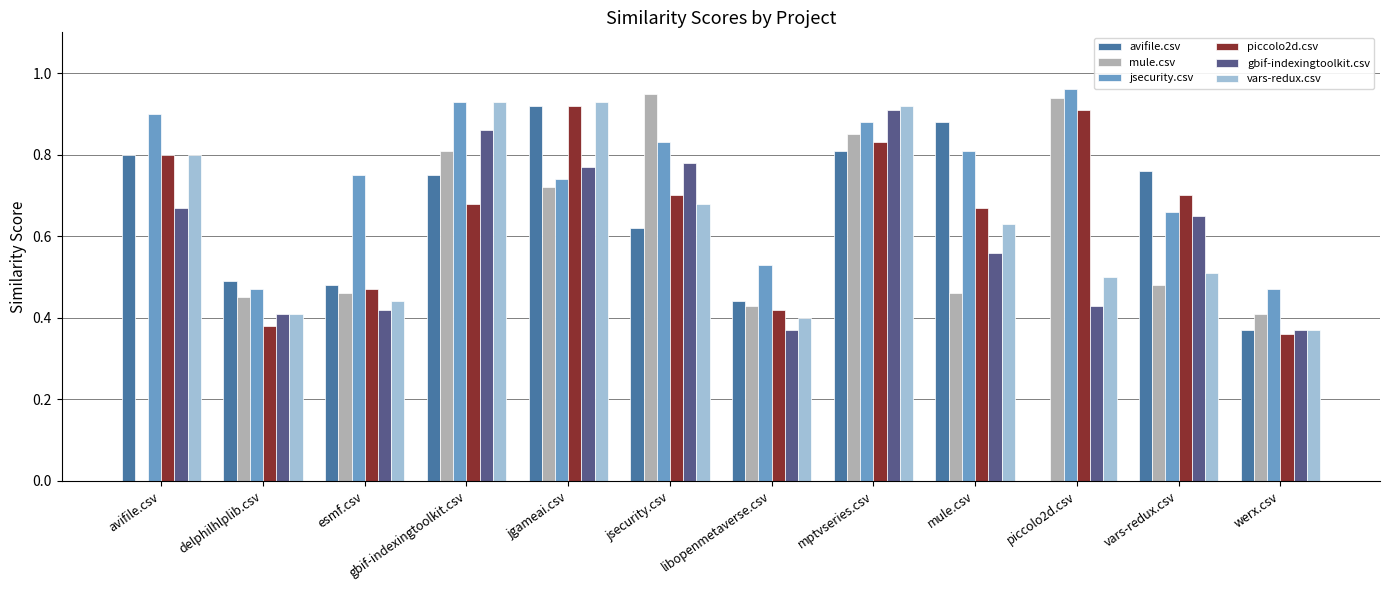

At which category is the sum across all series the highest?

mptvseries.csv